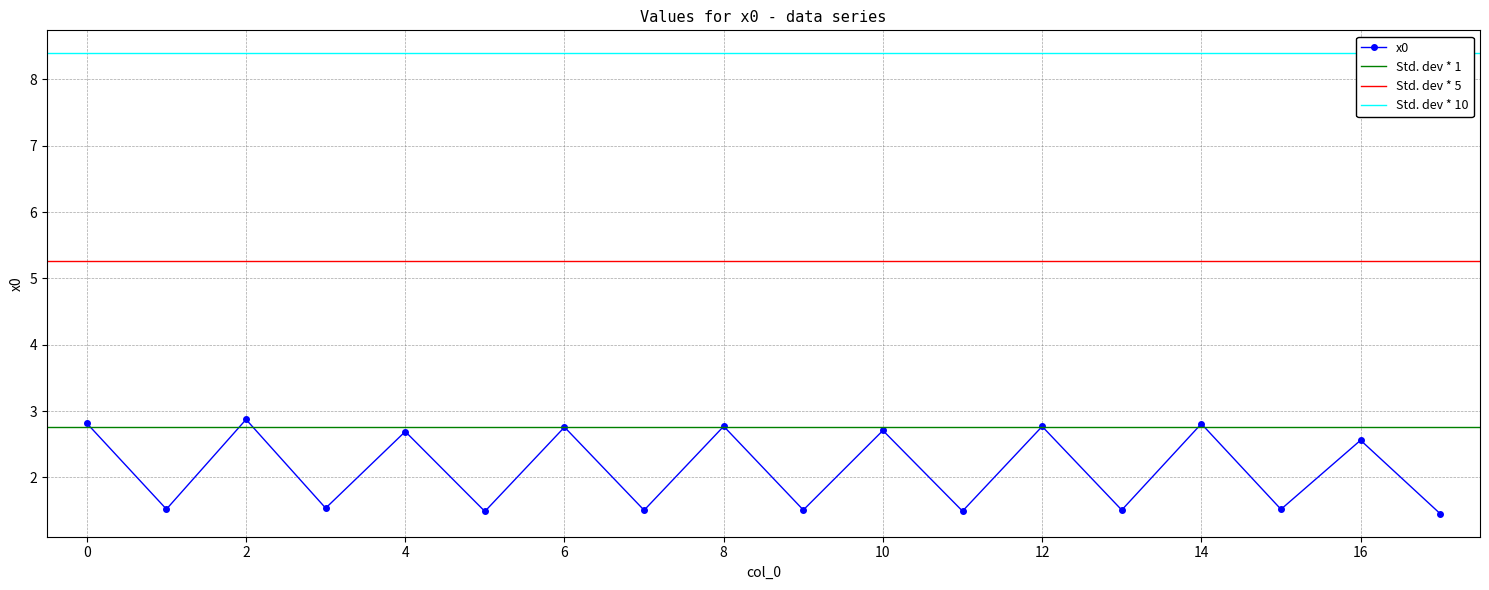

At which category does the data reach its first local valley?

1